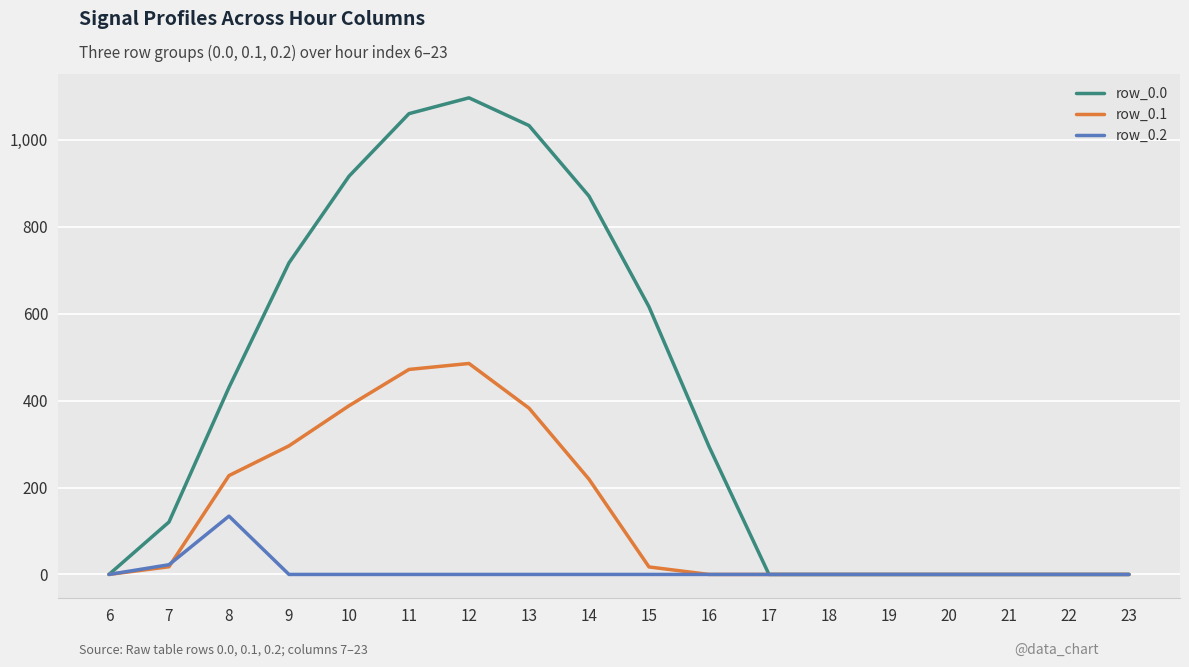

Which category has the highest value across all series?

12